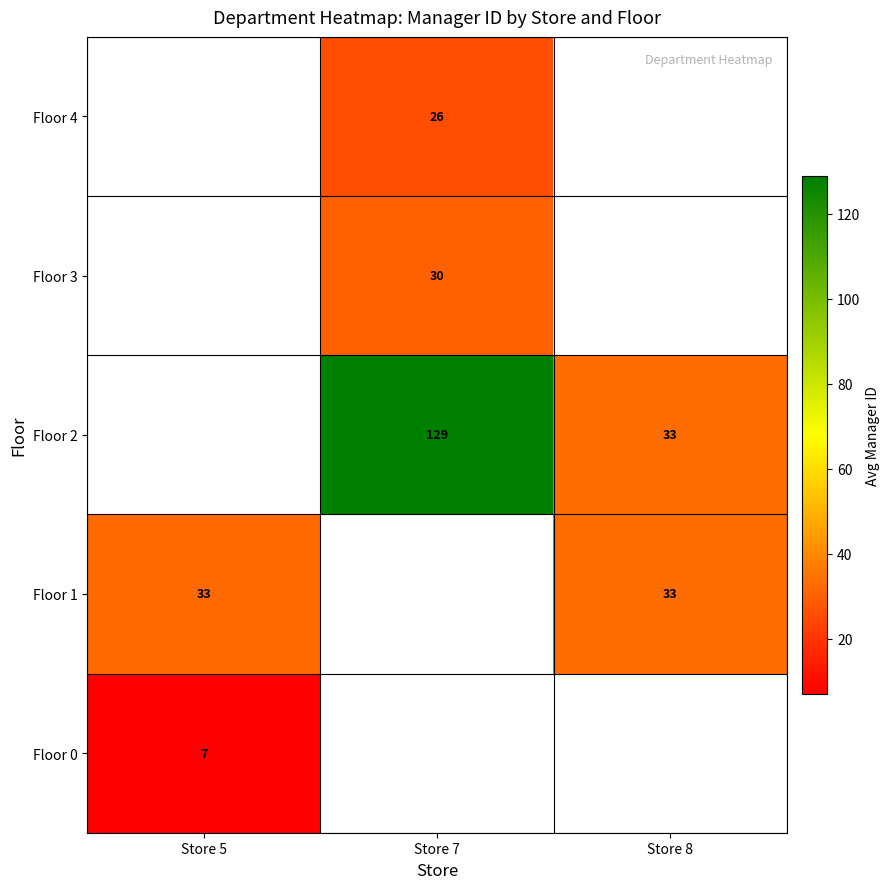

True or false: Floor 2 has a value of 33 at Store 8.

True